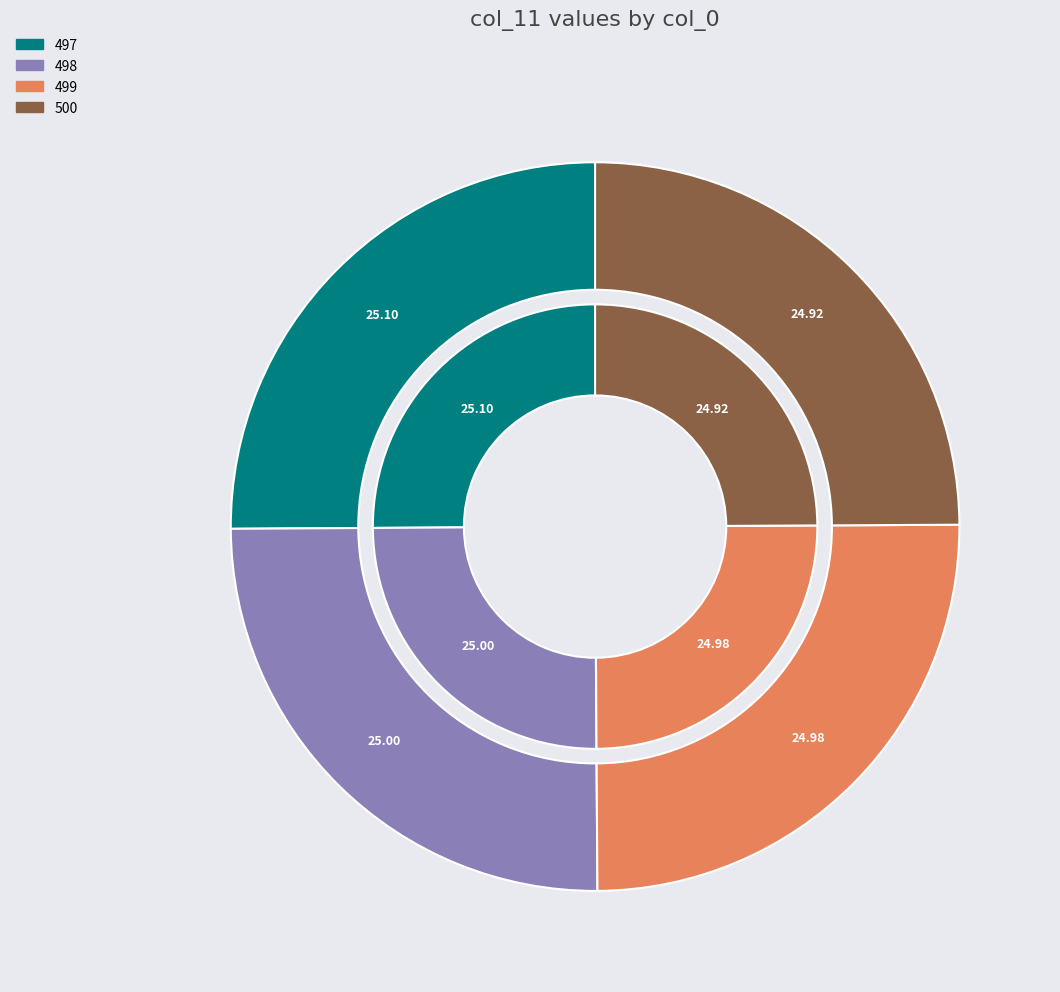

Is the sum of 497 and 498 greater than half?

Yes